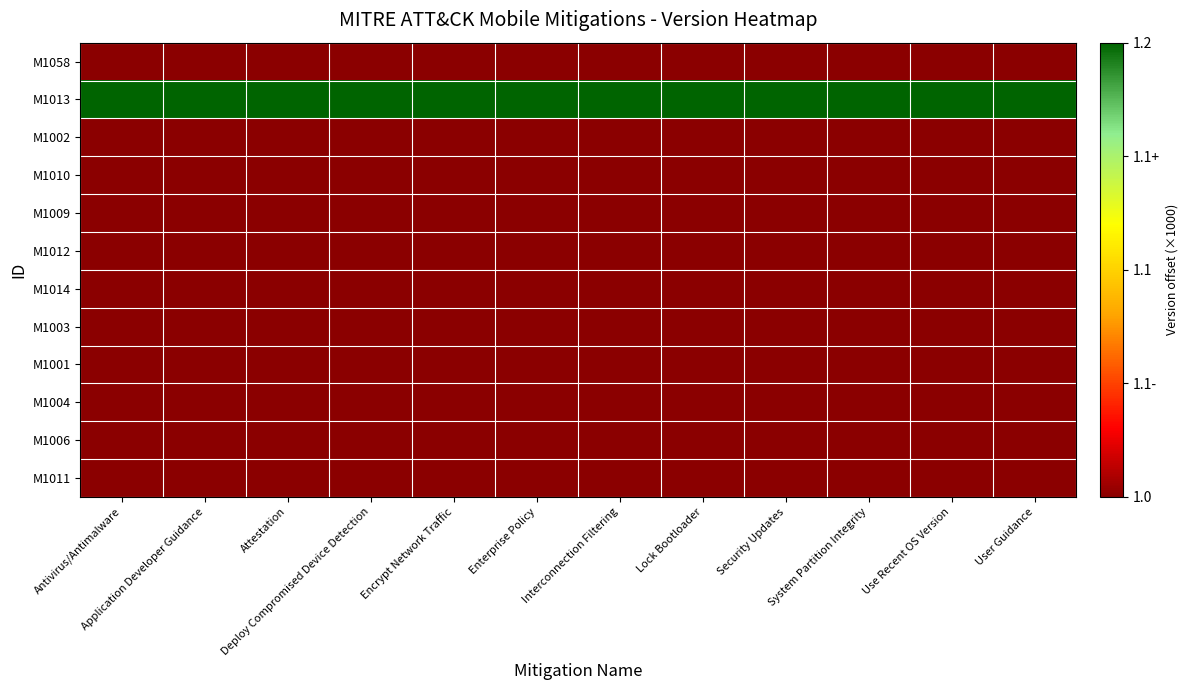

Which series has the largest total across all categories?

M1013